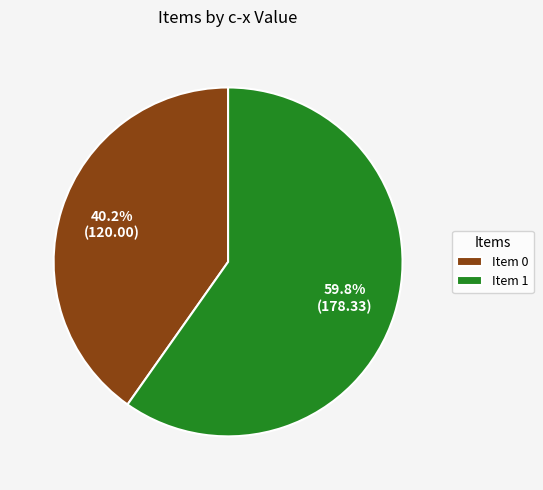

What is the largest slice in the pie chart?

Item 1